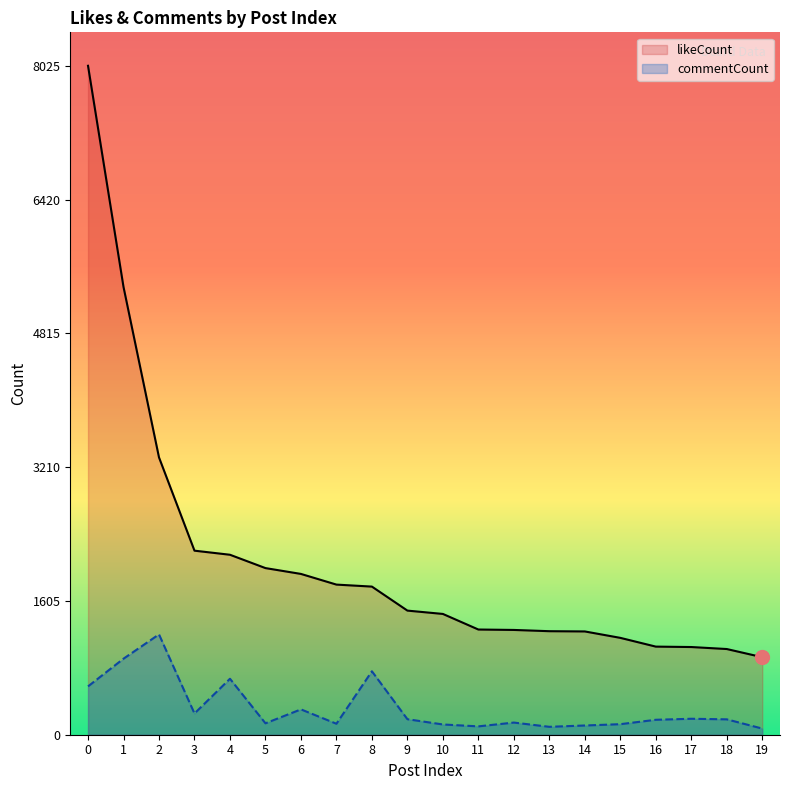

What value does the commentCount series have at 1?

912.0